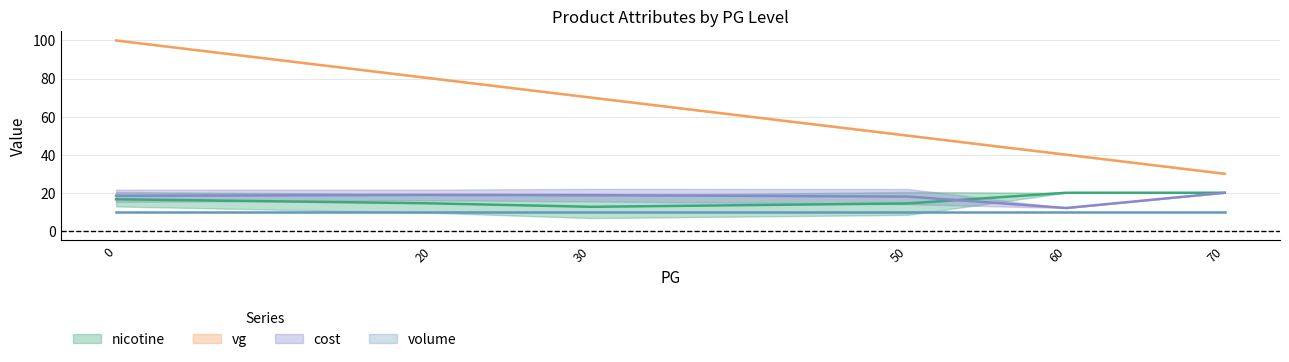

Is the value of vg at 10 greater than the value of cost at 15?

Yes